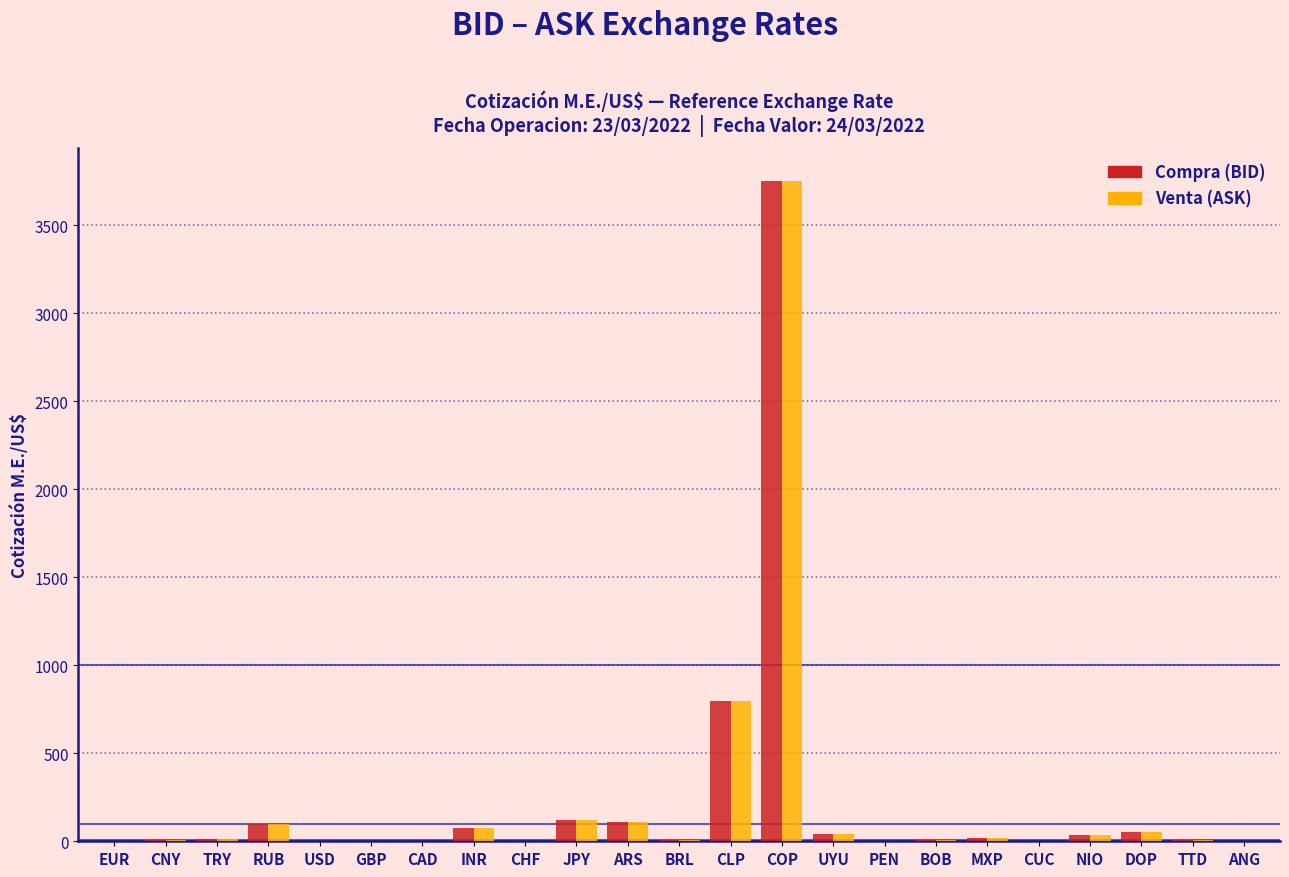

Is it true that Venta (ASK) equals 6670.7 at COP?

False